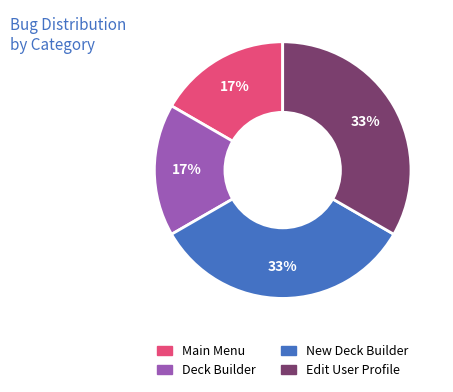

The Edit User Profile slice represents 48% of the pie. True or false?

False